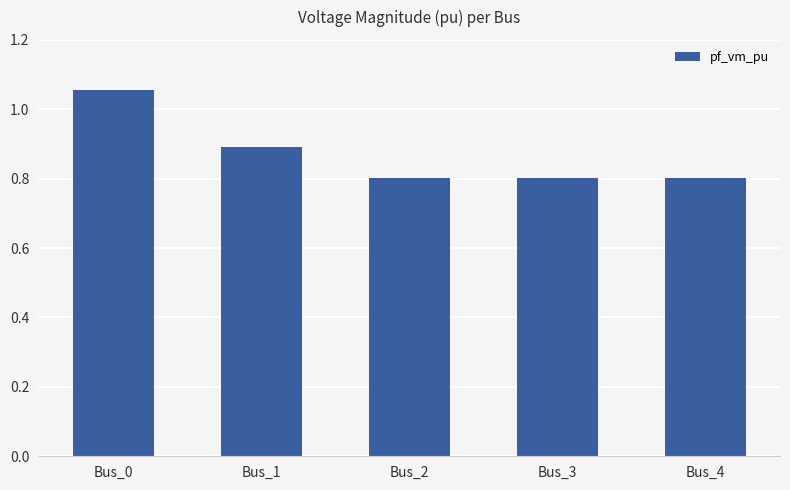

What is the ratio of the value at Bus_4 to the value at Bus_0?

0.8